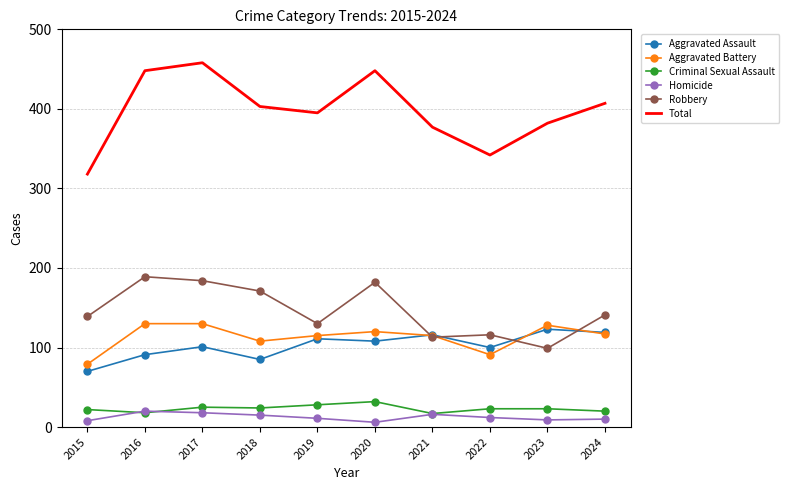

Is the value of Homicide at 2020 greater than the value of Aggravated Assault at 2020?

No